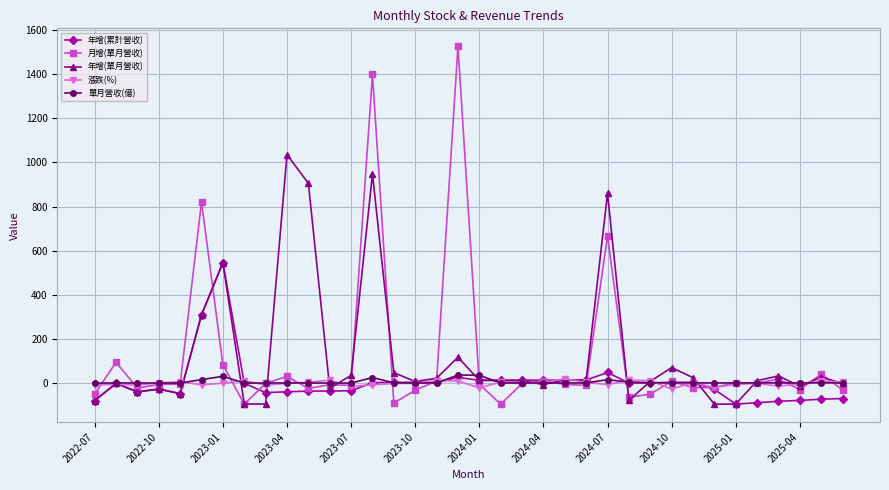

What is the minimum value for 年增(累計營收)?

-93.2